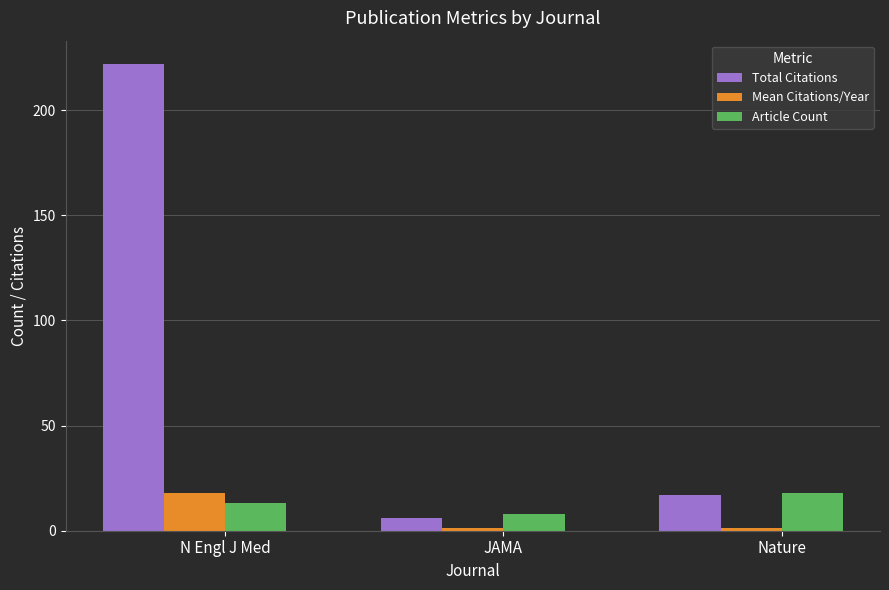

Reading right to left, what are all the values shown in this chart?

Total Citations: Nature=17.0	JAMA=6.0	N Engl J Med=222.0
Mean Citations/Year: Nature=1.1	JAMA=1.1	N Engl J Med=18.1
Article Count: Nature=18.0	JAMA=8.0	N Engl J Med=13.0